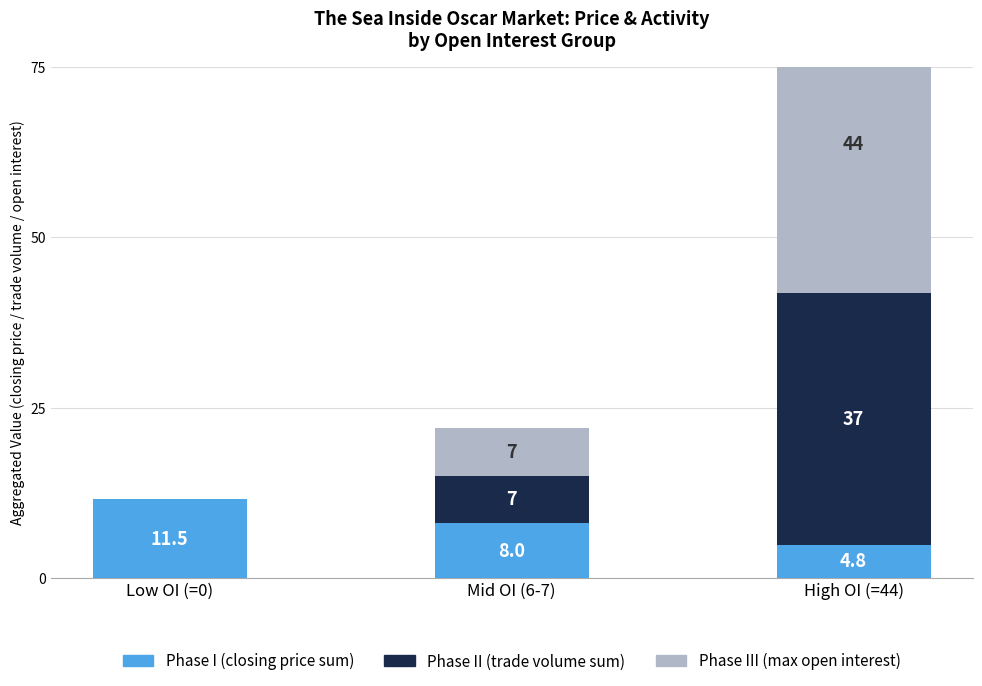

What is the value of the Phase I bar at the 1st from the left?

11.5